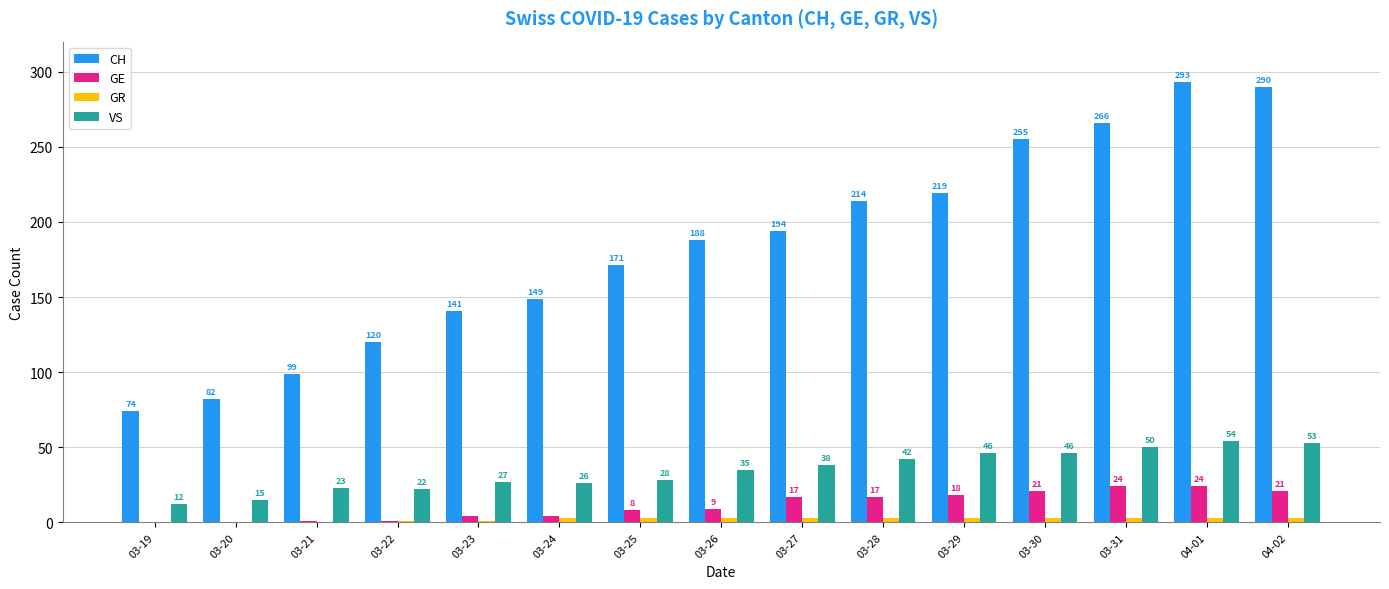

Does the chart contain stacked bars?

No